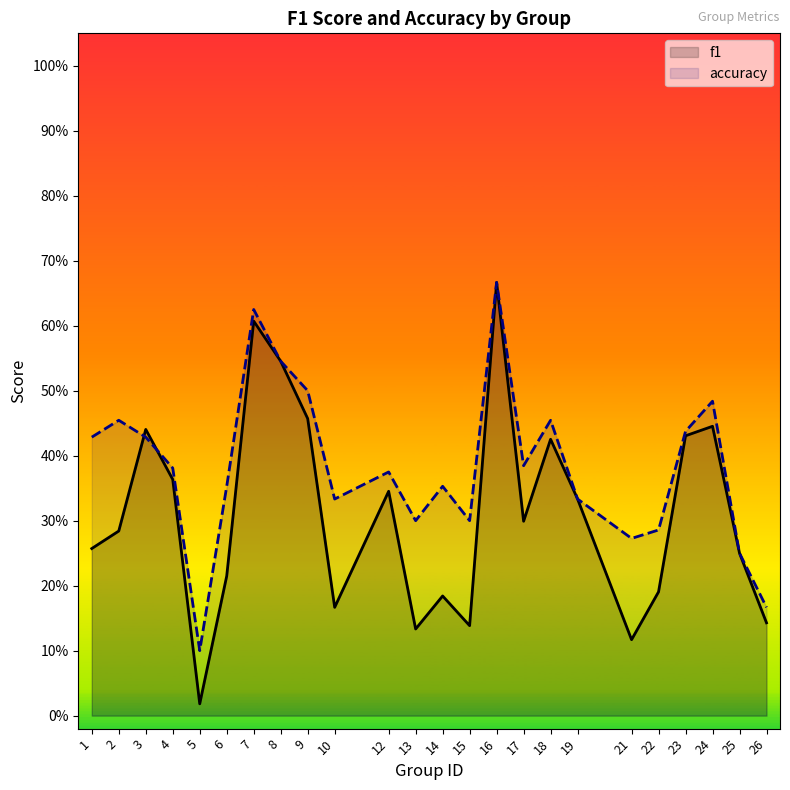

What are all the series names shown in the legend?

f1, accuracy